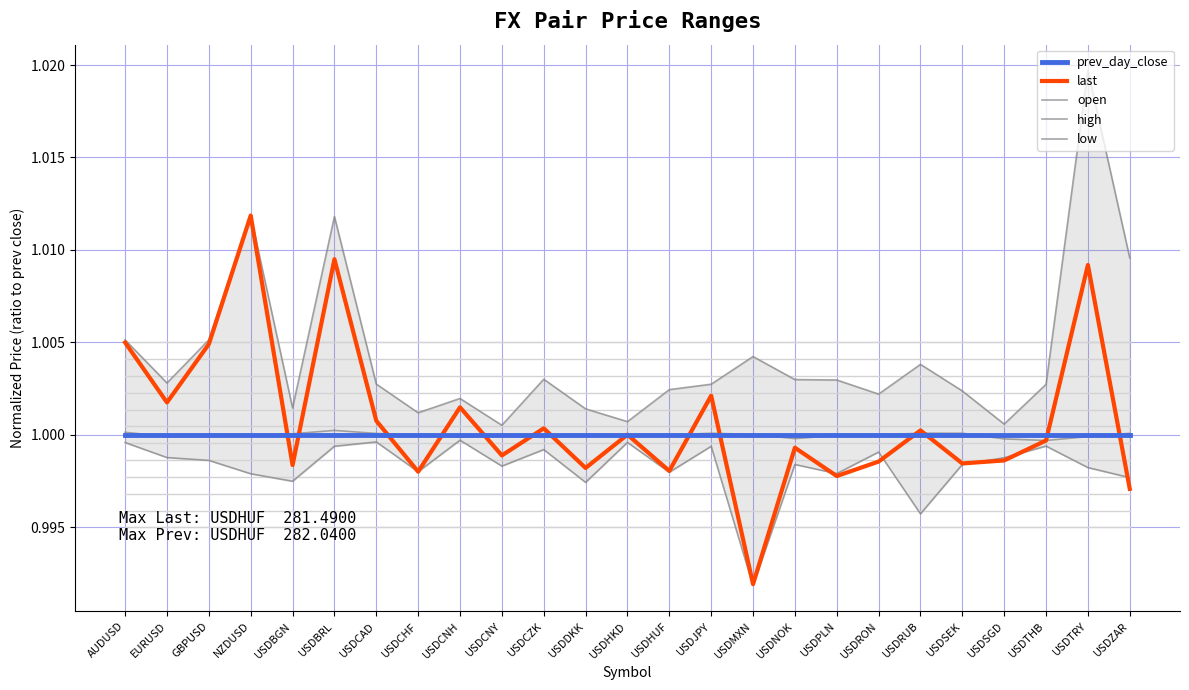

What are all the series names shown in the legend?

prev_day_close, last, open, high, low